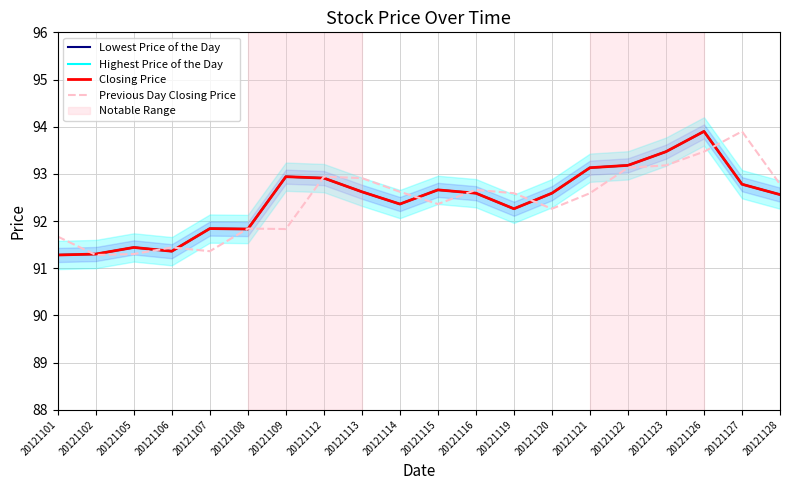

What is the total value across all series at 20121122?

372.7